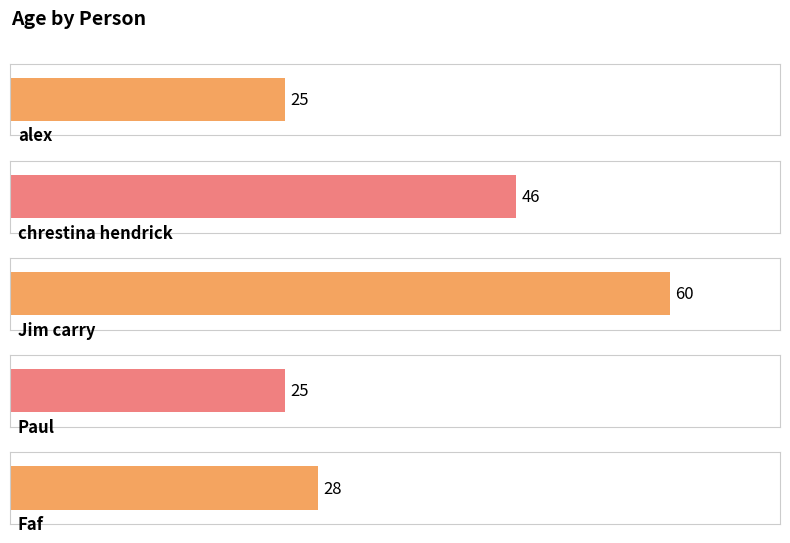

What is the value of the 5th bar from the left?

28